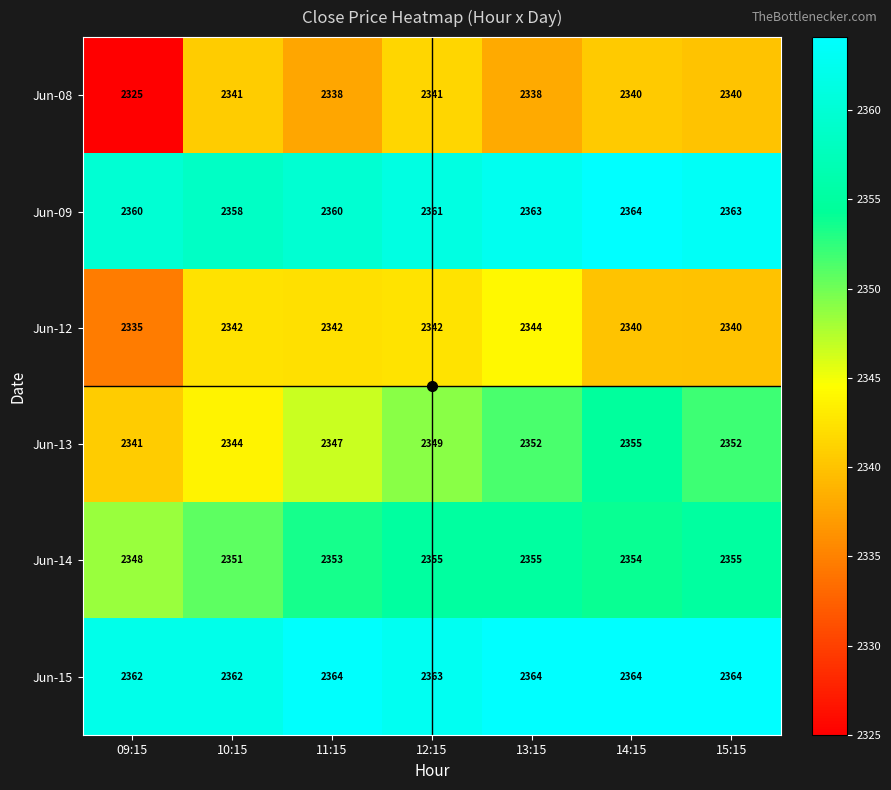

How many data points in Jun-09 are less than 2361?

3